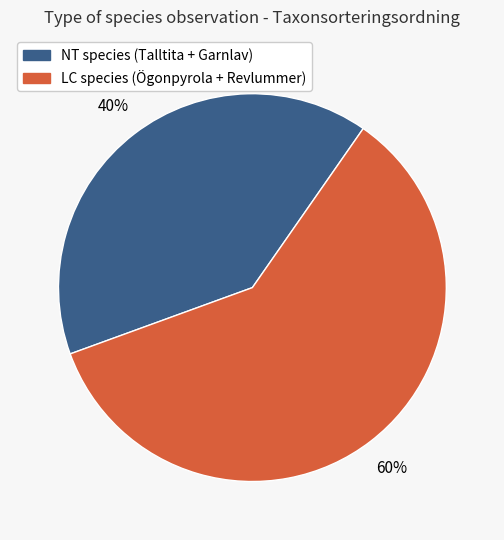

Is there any slice that represents more than half of the pie?

Yes